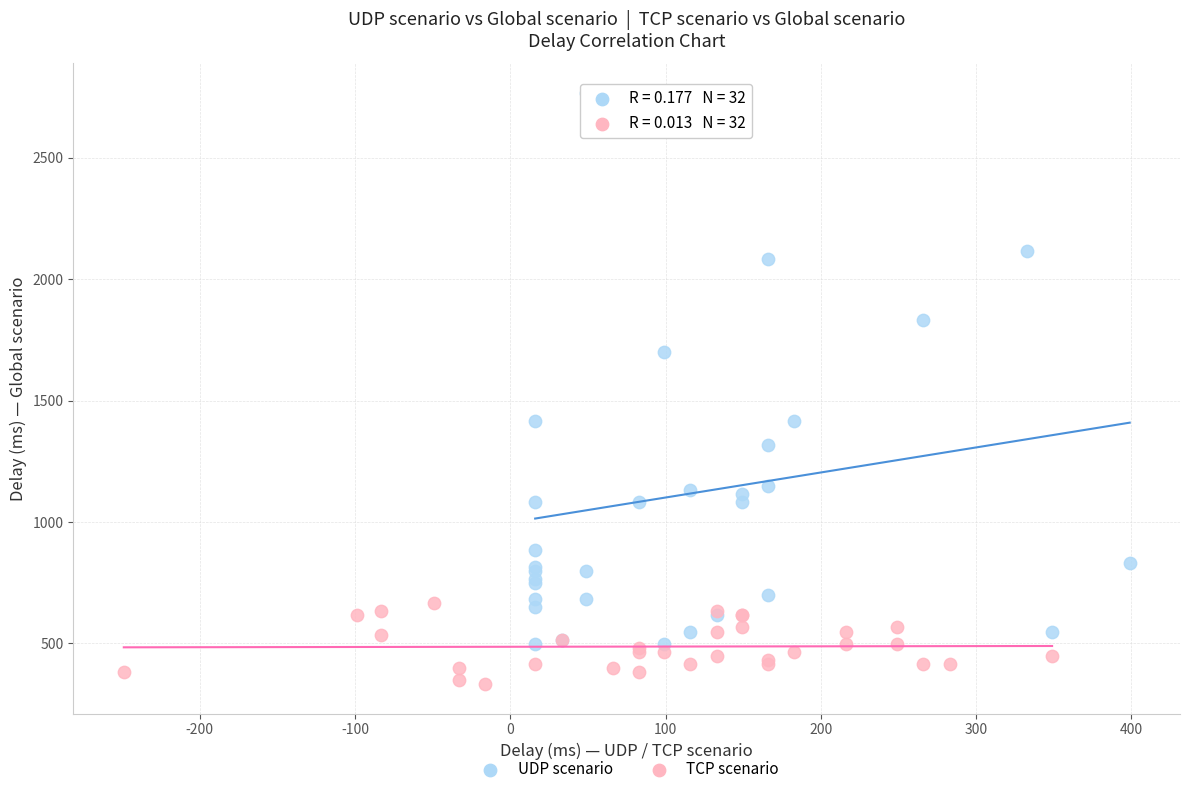

Which series has the widest spread of Y values?

UDP scenario